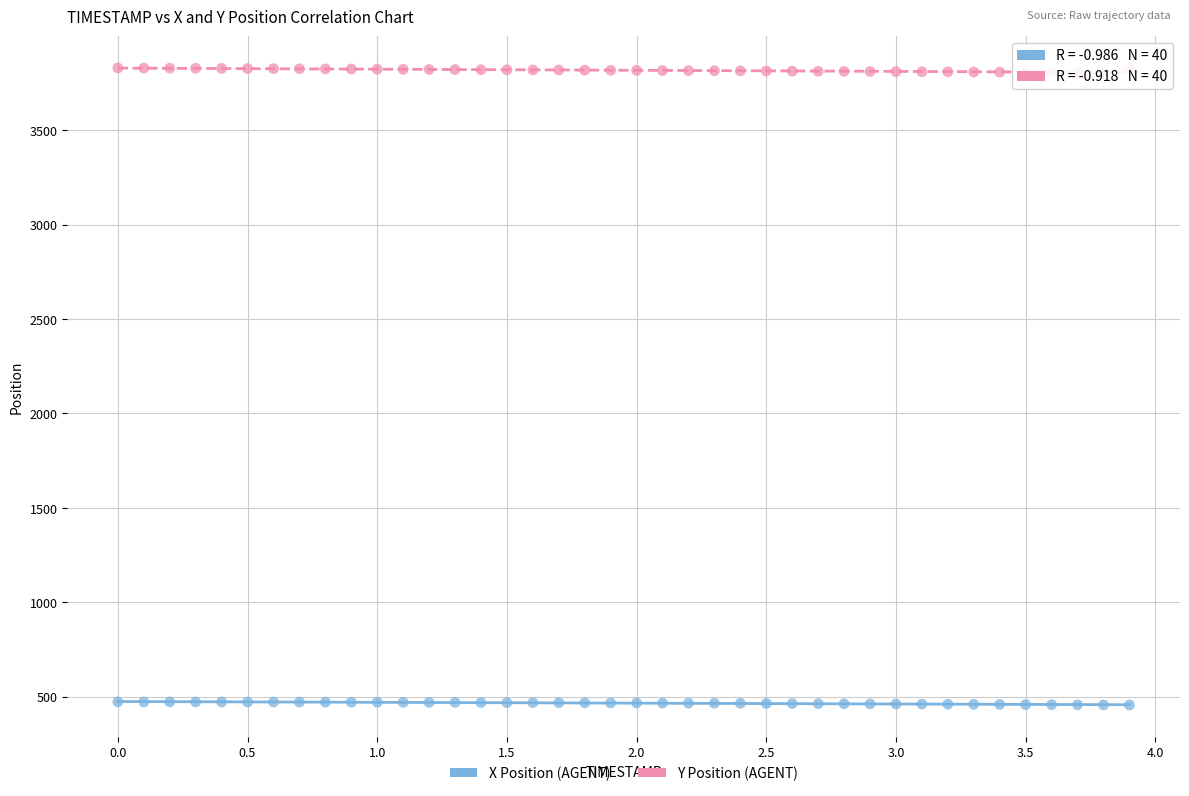

What is the X range (max minus min) for the scatter plot?

3.9